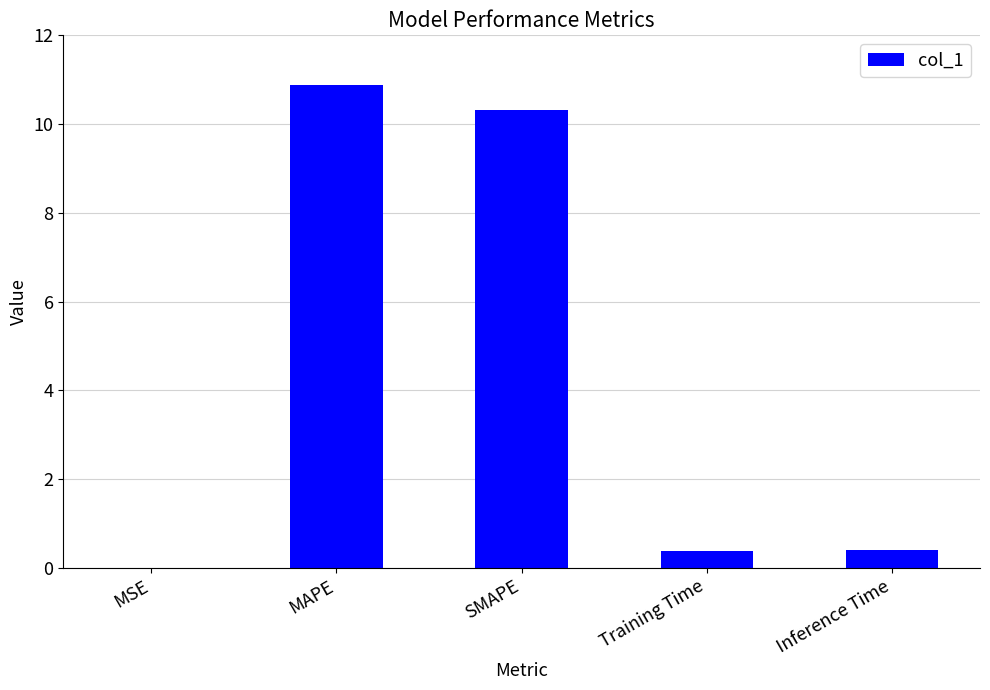

What is the change in value from MAPE to Training Time?

-10.5